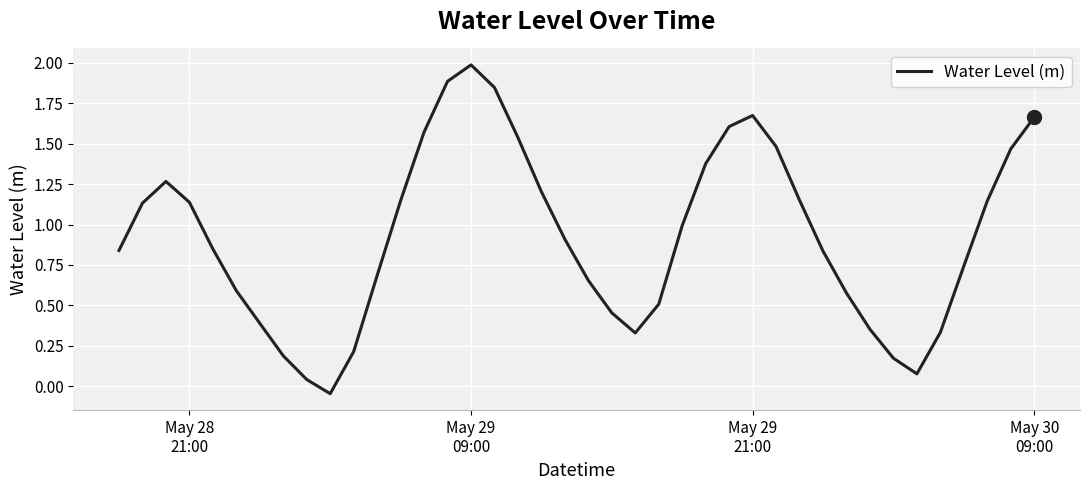

What is the difference between the maximum and minimum values?

2.0